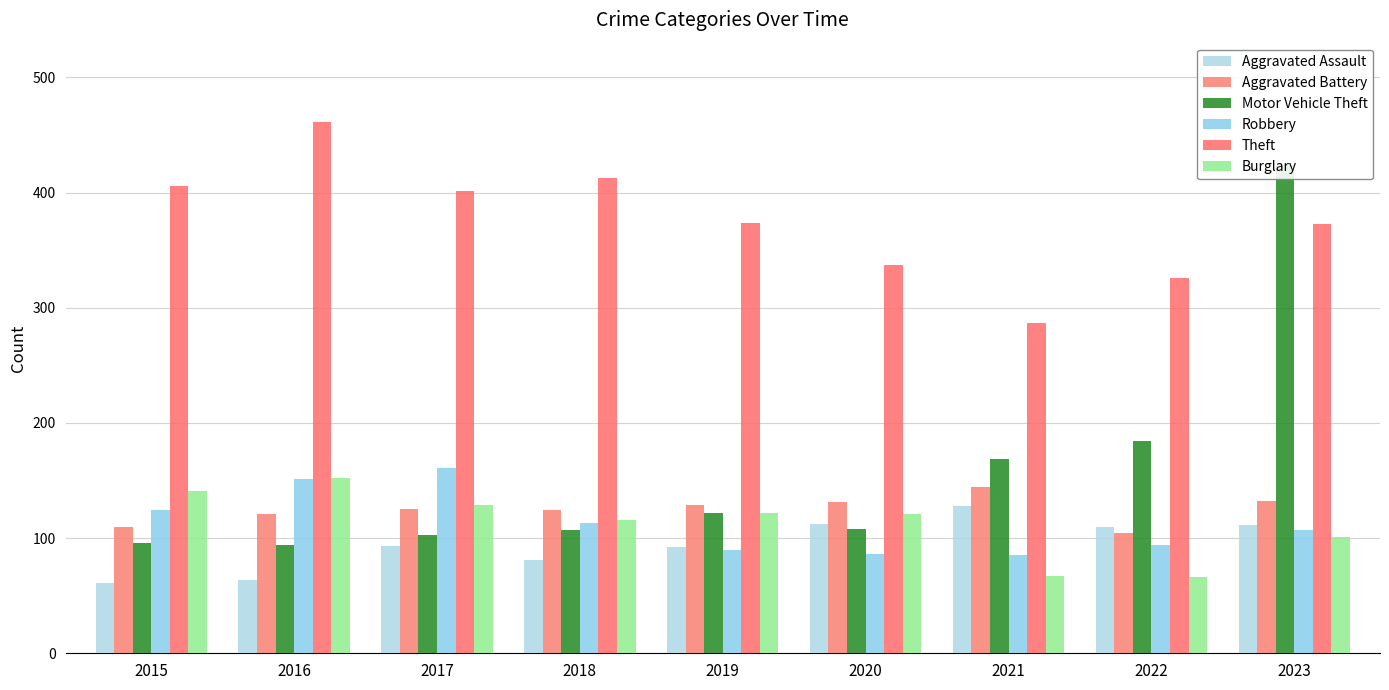

What is the maximum value for Robbery?

161